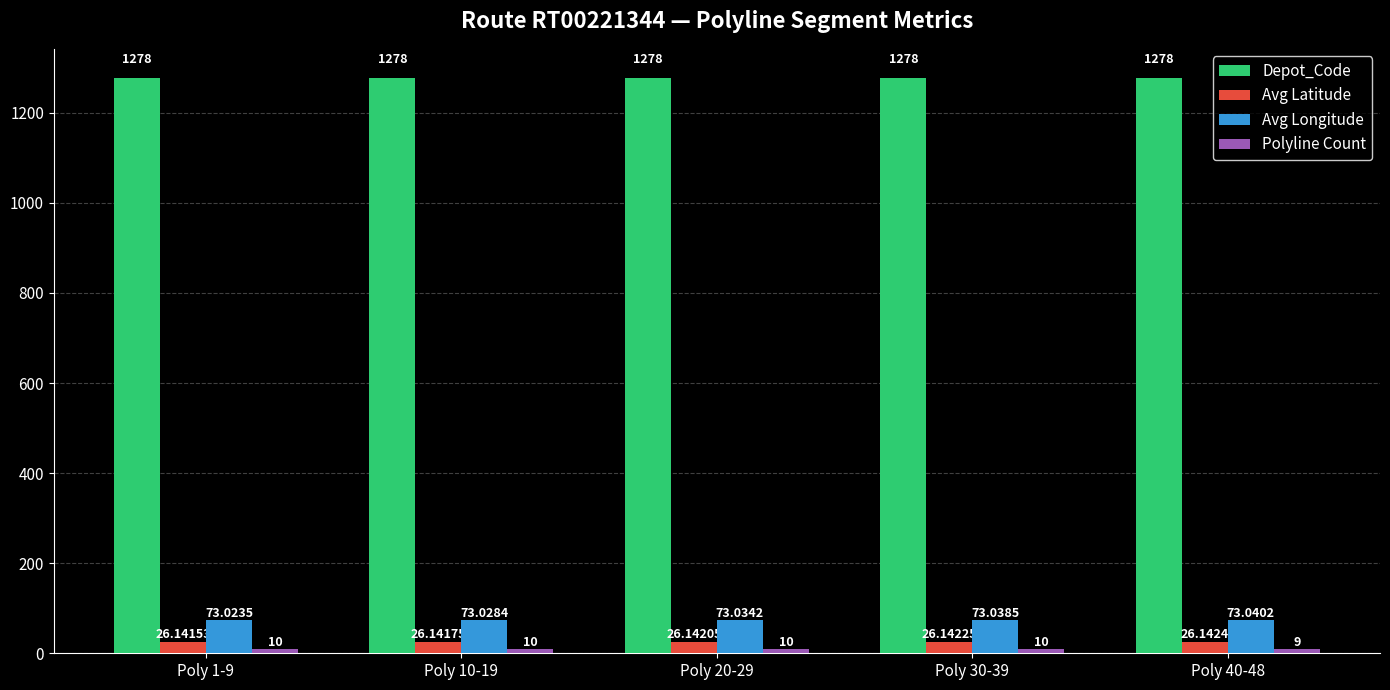

What position from the right is Poly 20-29?

3